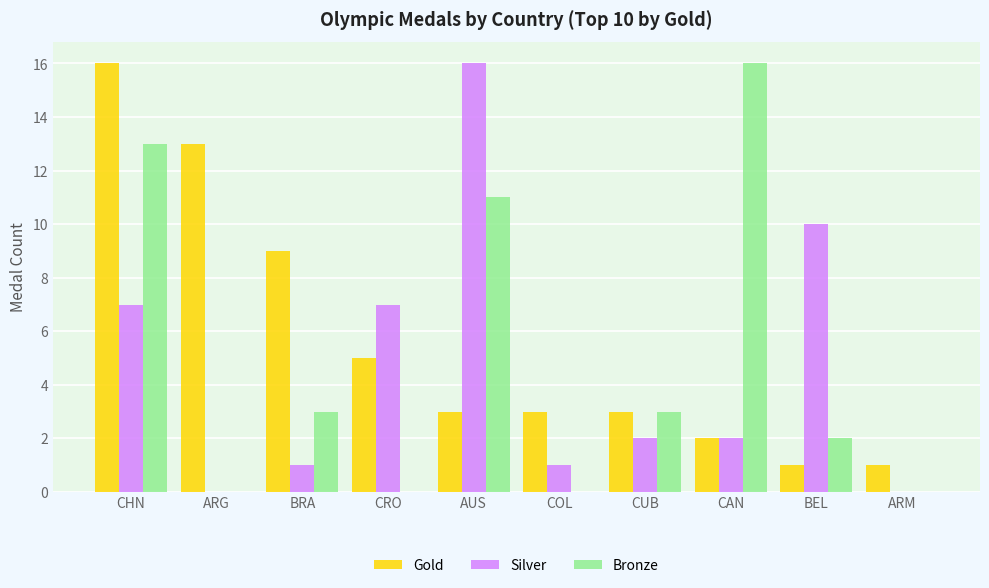

At which label is Gold closest to 8?

BRA